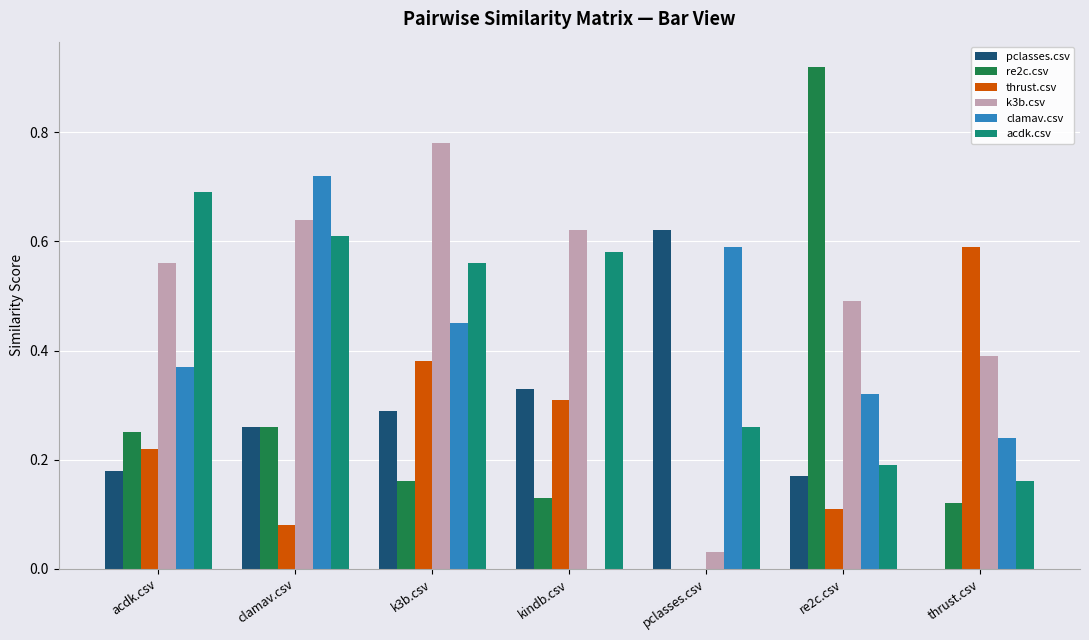

Is the value of re2c.csv at acdk.csv greater than the value of k3b.csv at clamav.csv?

No